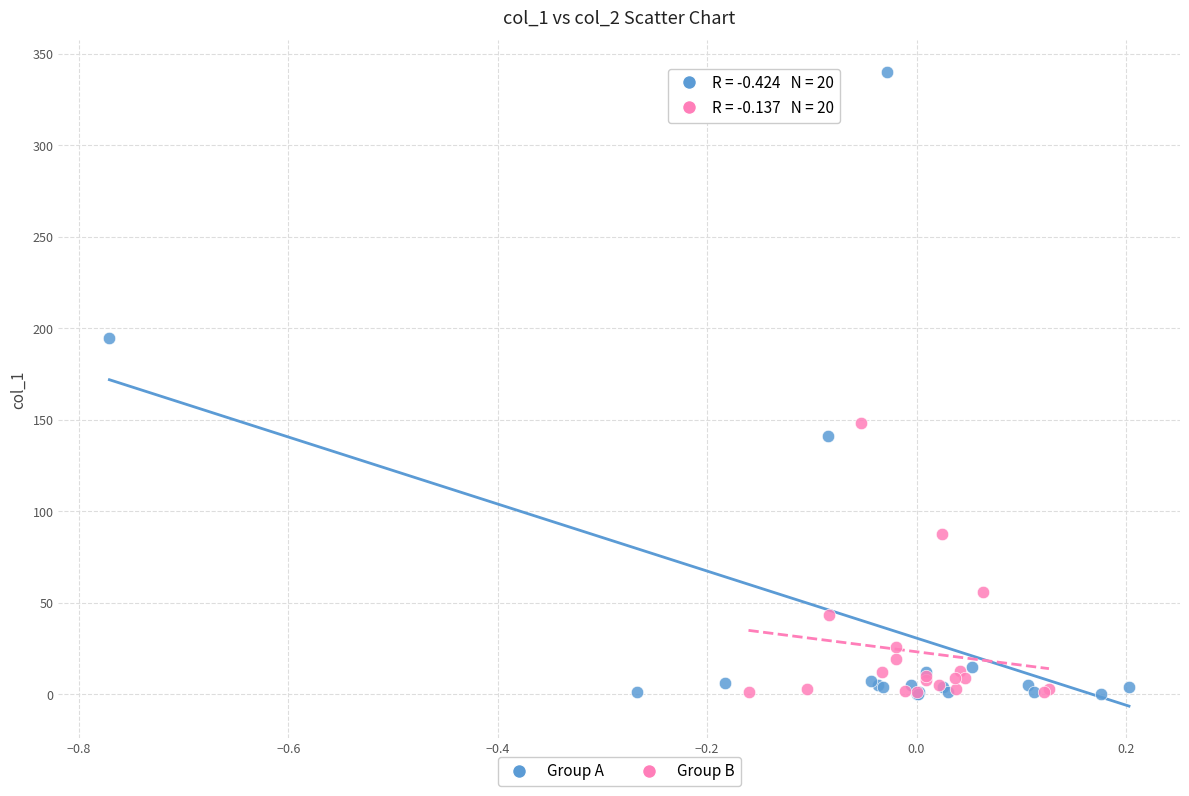

Which series reaches the maximum Y coordinate?

Group A